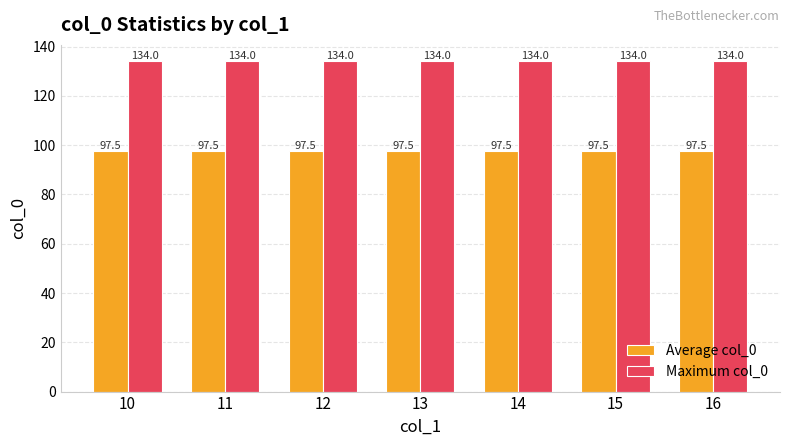

True or false: Maximum col_0 has a value of 134.0 at 11.

True